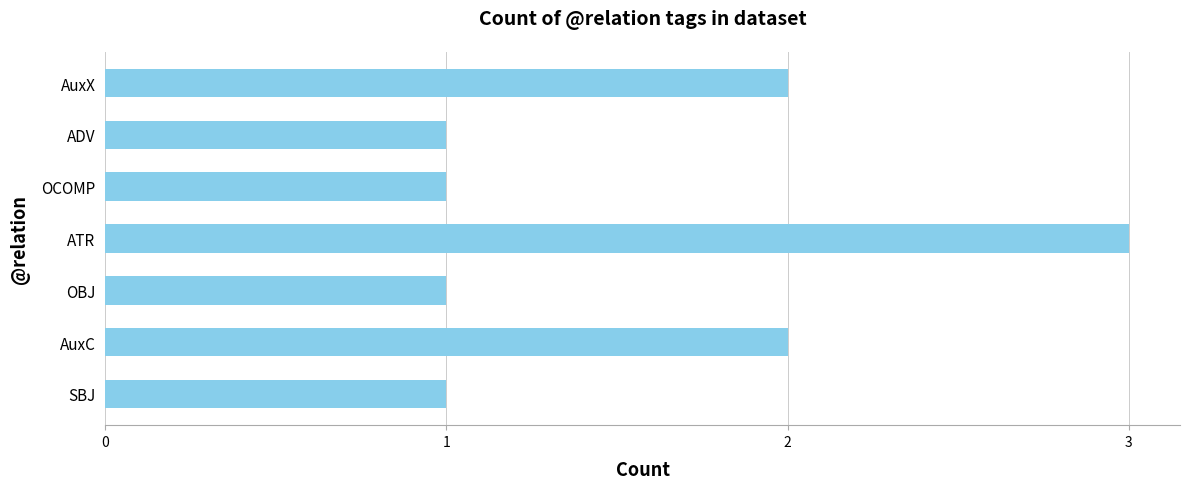

The chart shows a value of 2 at AuxC. True or false?

True